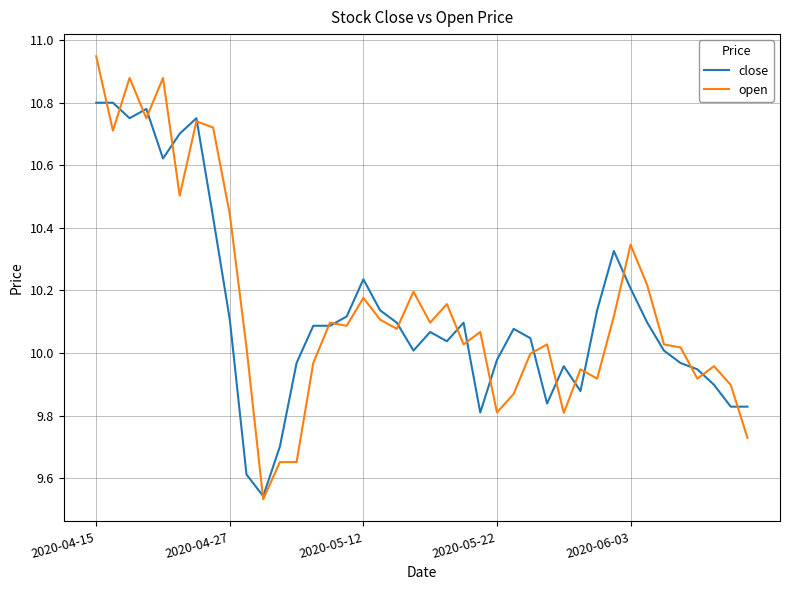

List the series in order of their peak value, lowest first.

close, open